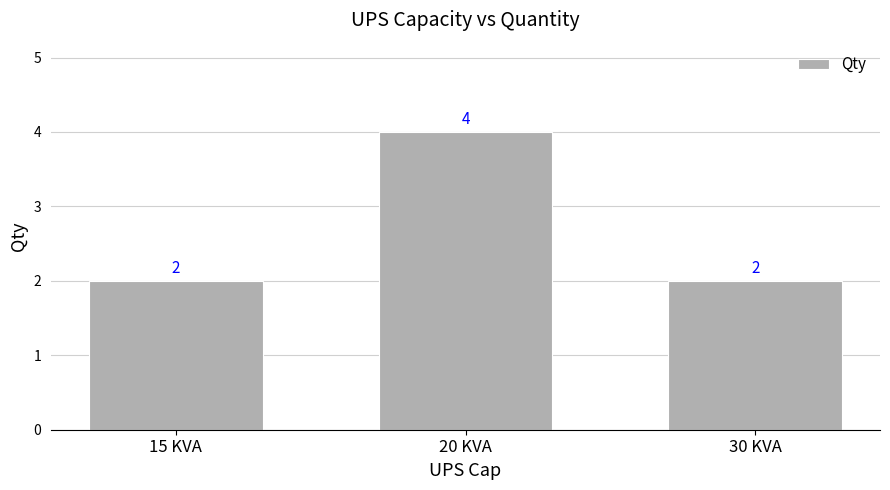

Reading left to right, transcribe all the data shown in this chart.

15 KVA=2	20 KVA=4	30 KVA=2